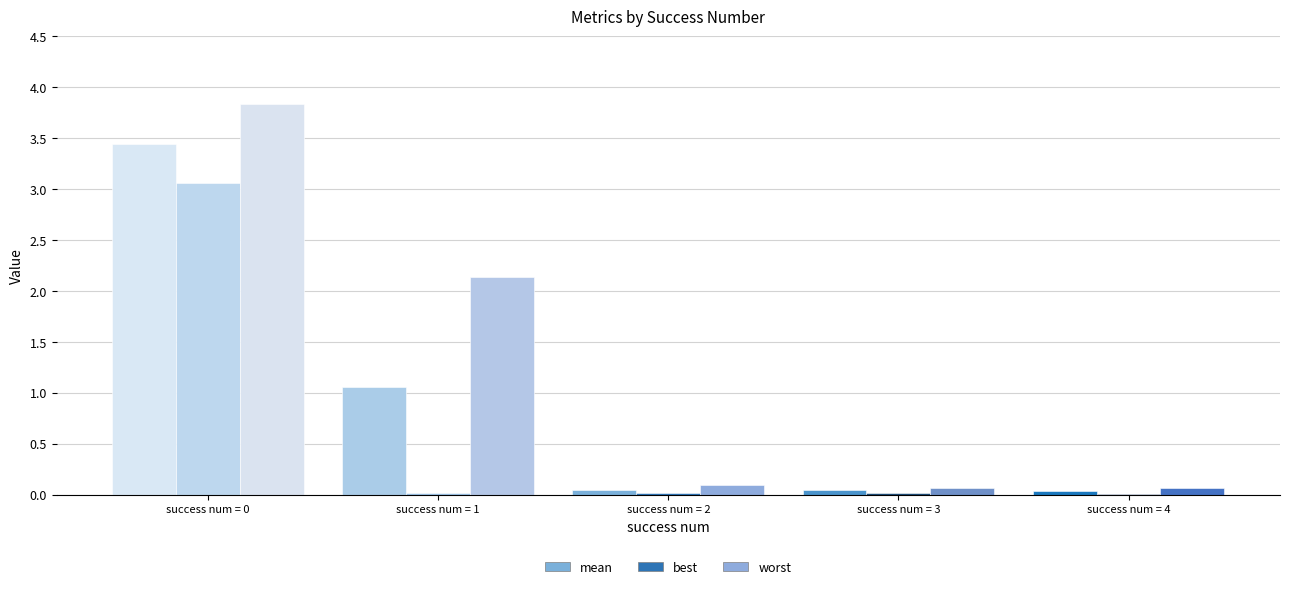

Where is worst nearest to the value 1?

2